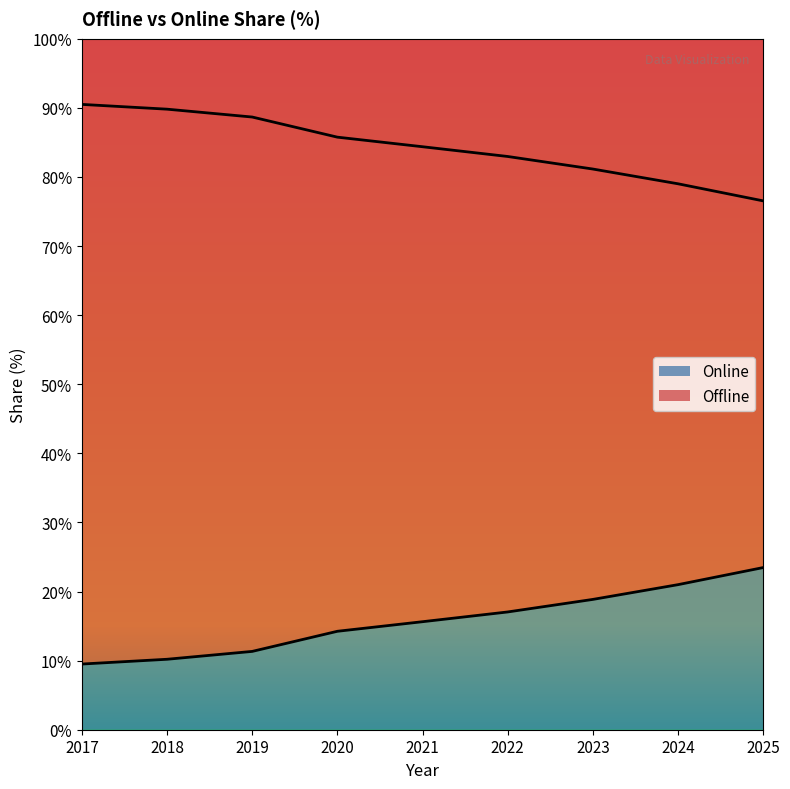

What is the difference between the maximum and minimum values in the Online series?

14.0